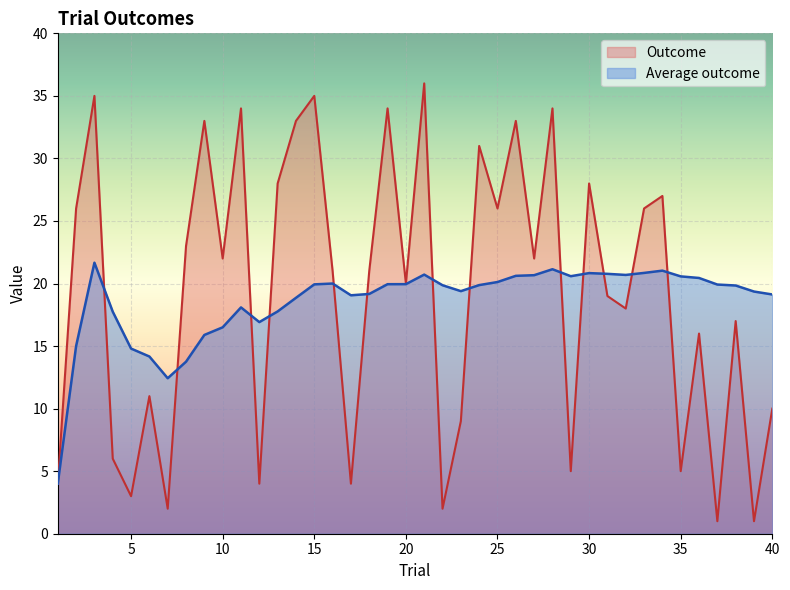

Where do Outcome and Average outcome first cross each other?

3 and 4